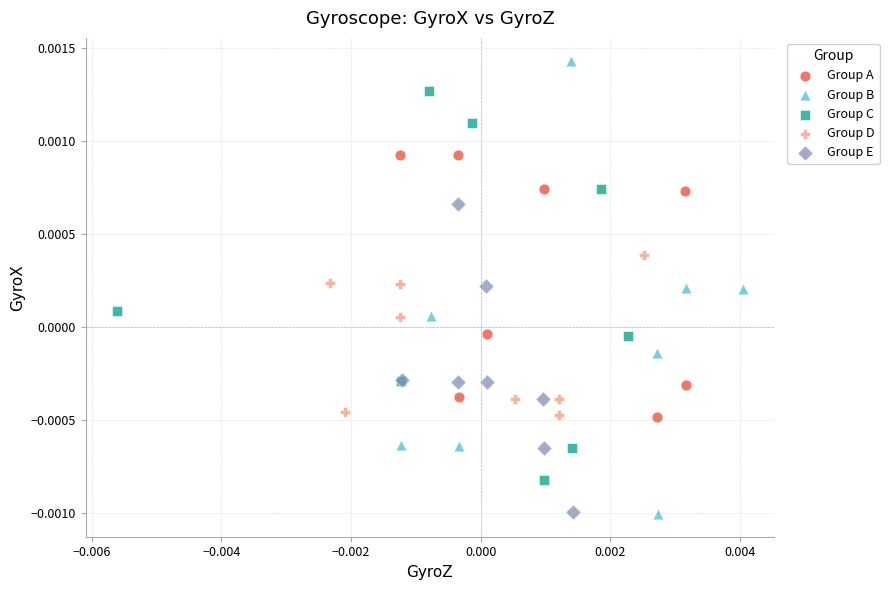

Which series has the widest spread of Y values?

Group B